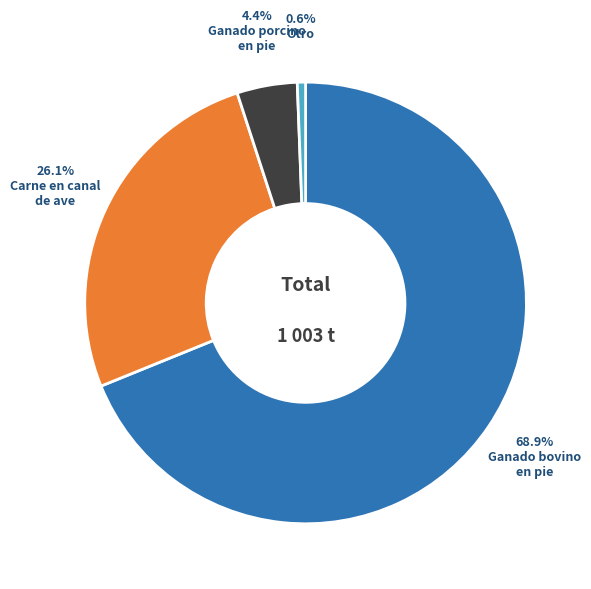

To the nearest percent, what is the difference between the largest and smallest slice percentages?

68%